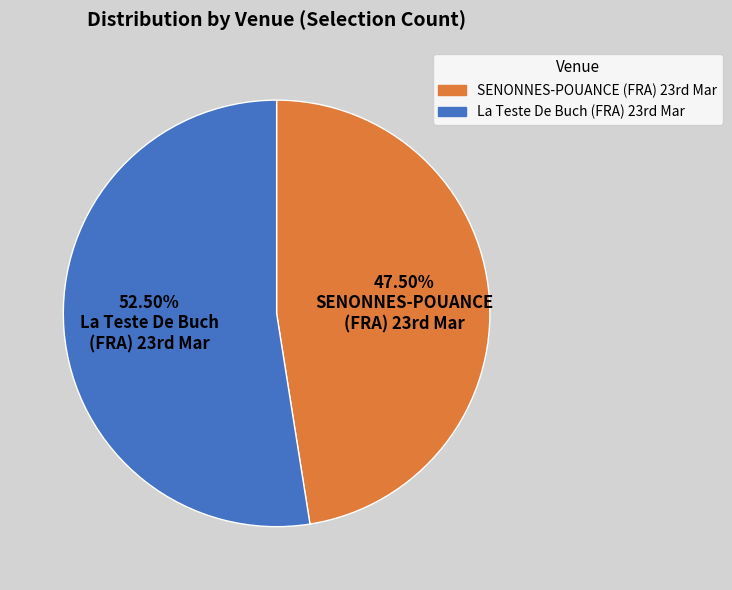

Which category accounts for the majority?

52.50% La Teste De Buch (FRA) 23rd Mar